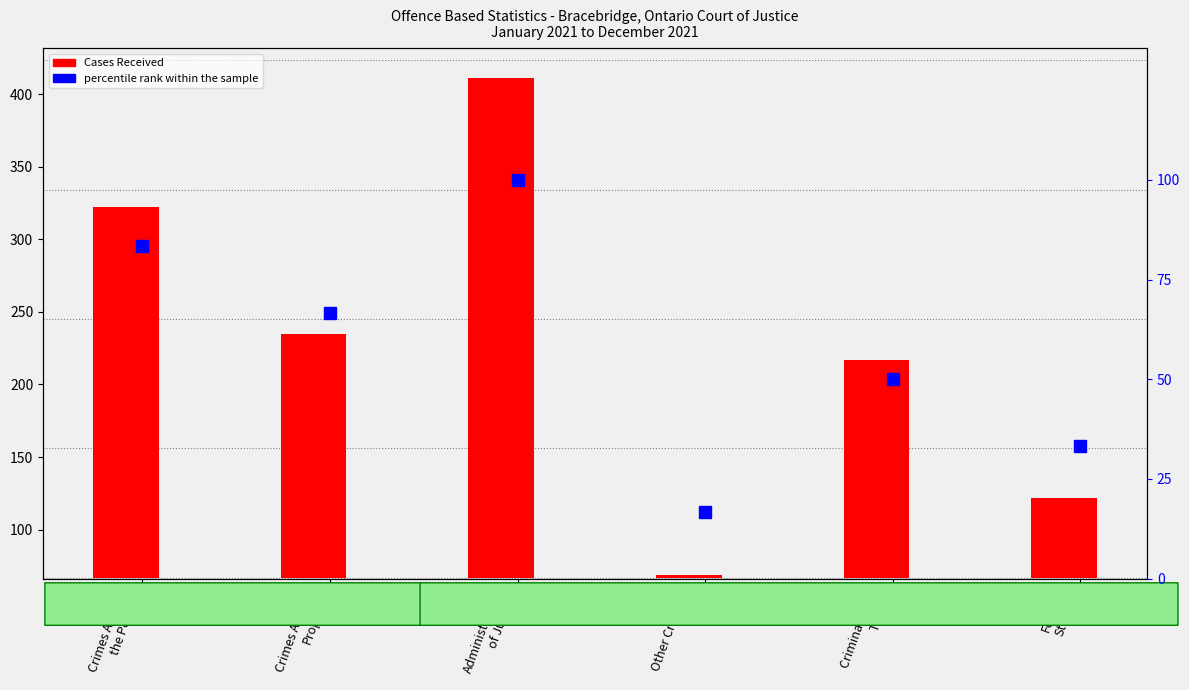

List the labels in order of value, largest first.

Administration
of Justice, Crimes Against
the Person, Crimes Against
Property, Criminal Code
Traffic, Federal
Statute, Other Criminal
Code